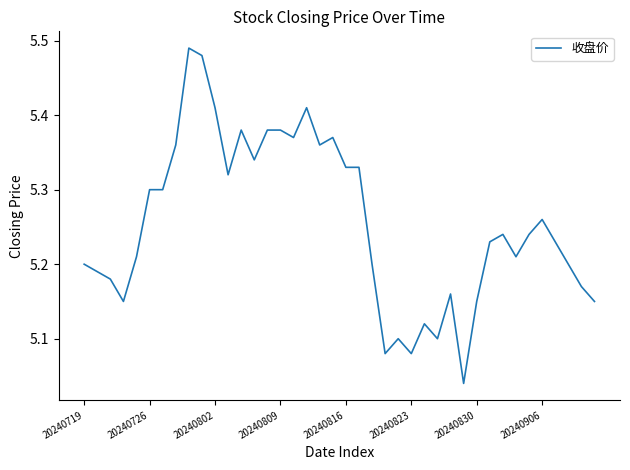

How many lines are shown in the chart?

1